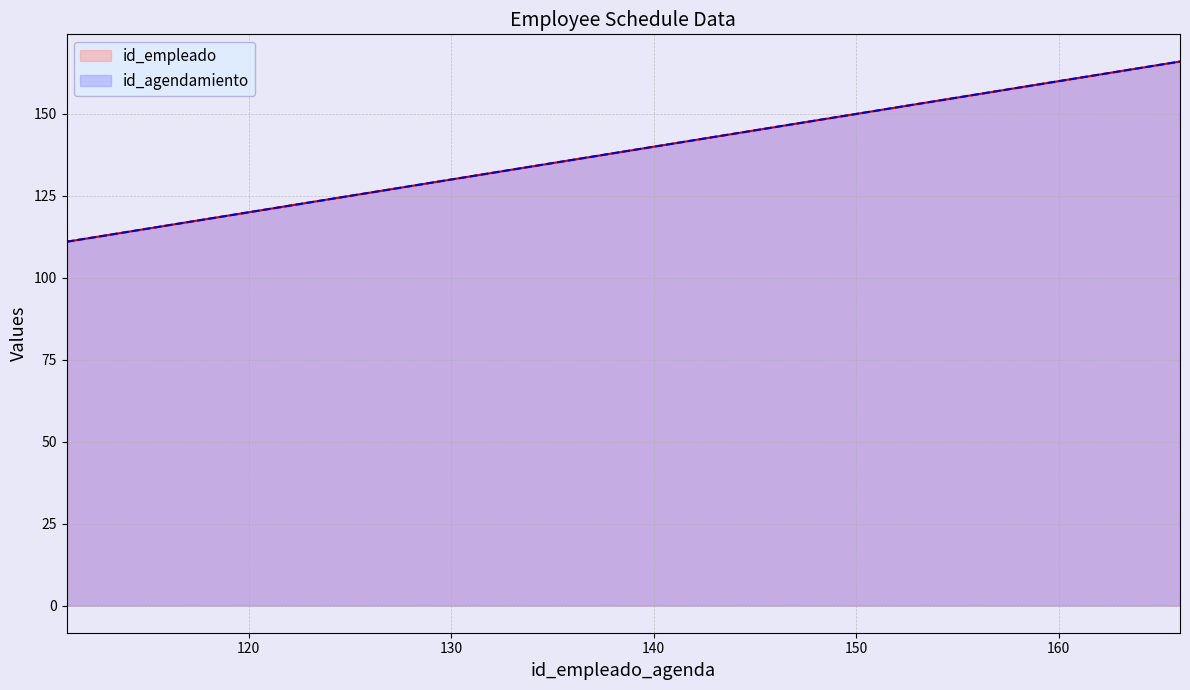

The id_agendamiento series shows 43 at 166.0. True or false?

False